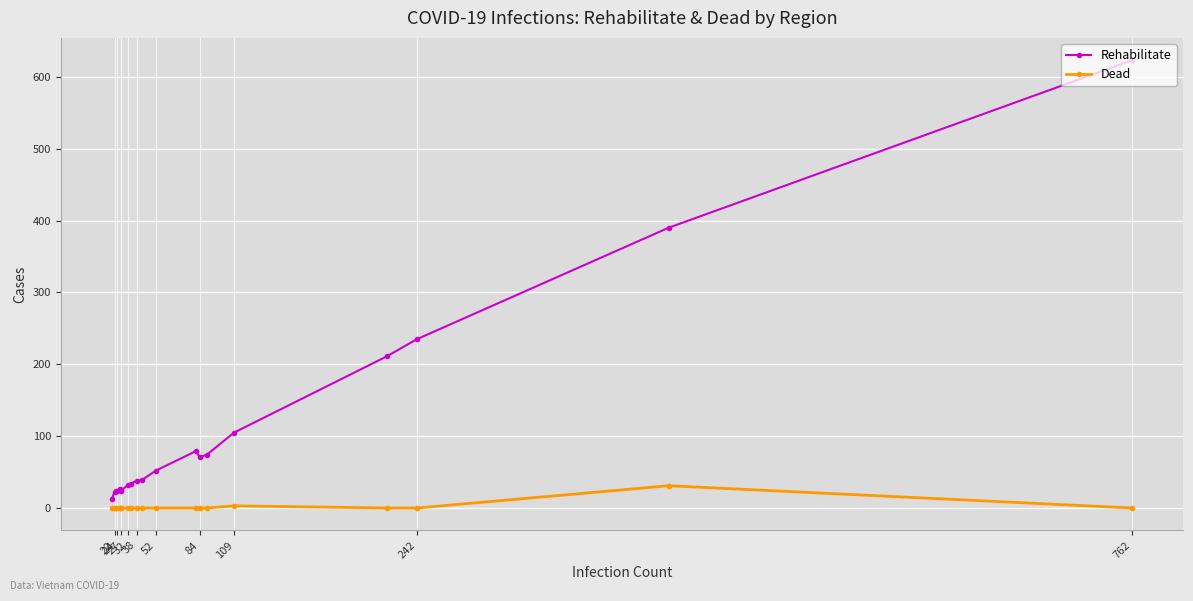

How many lines are shown in the chart?

2